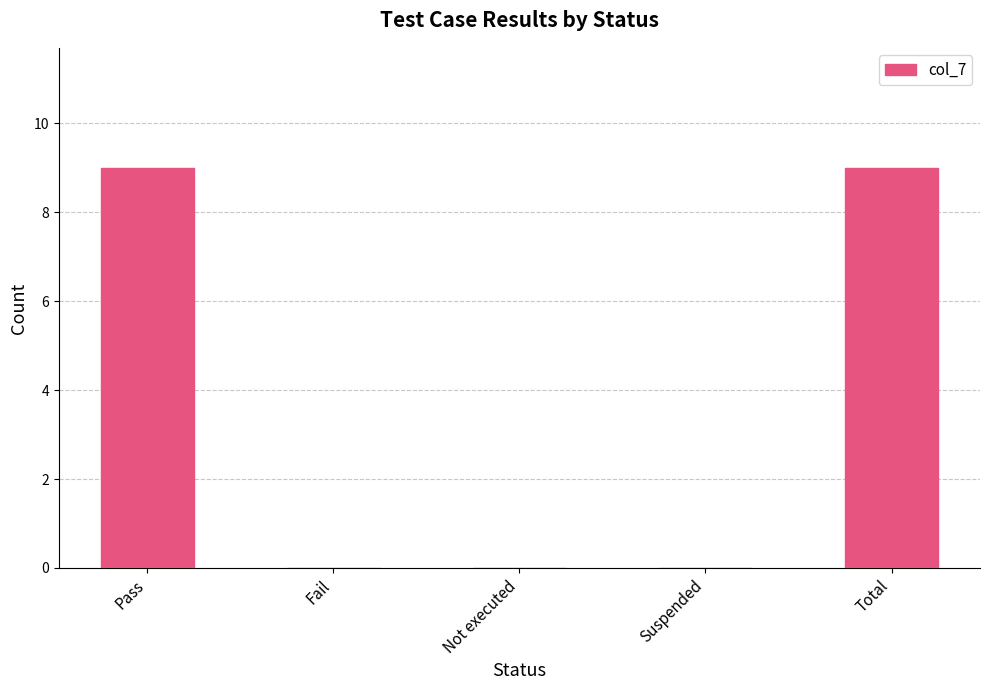

The value at Total is 12. True or false?

False